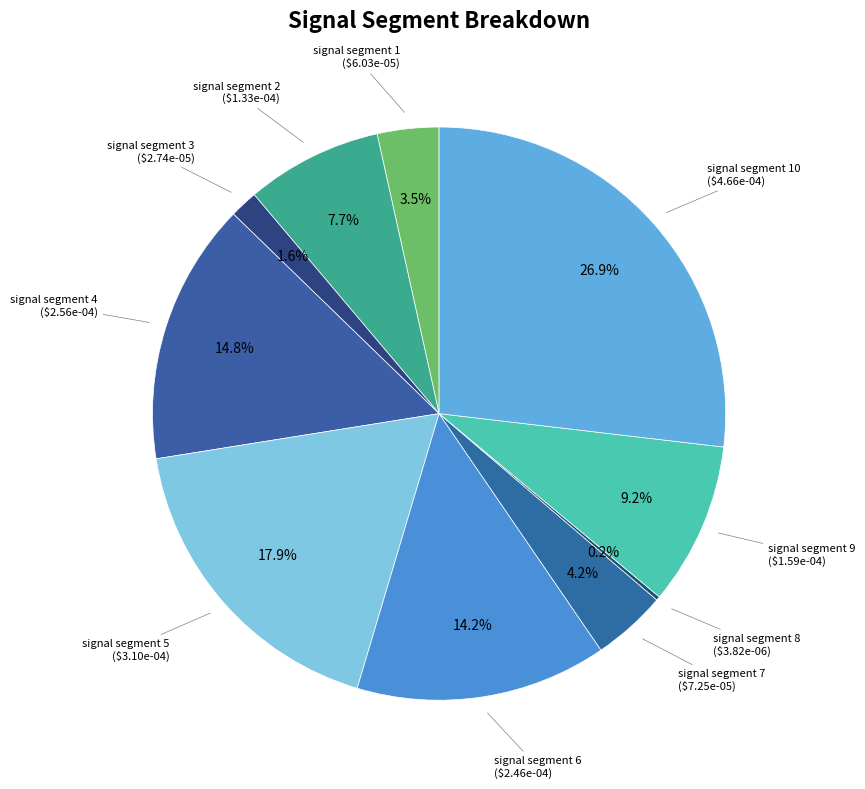

Which category has the smallest portion of the pie?

signal segment 8